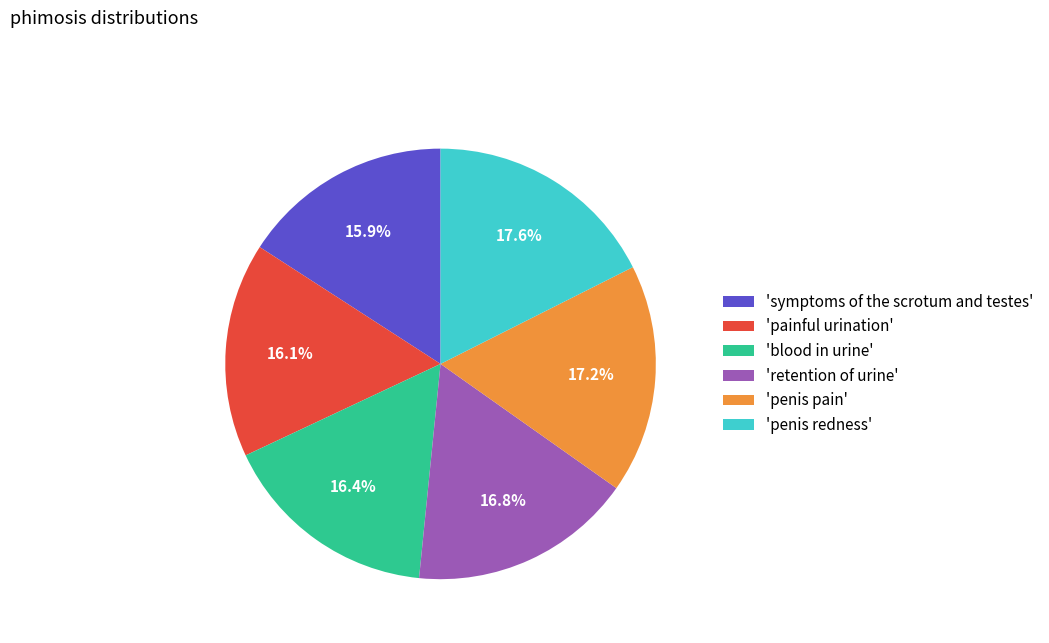

What is the ratio of the value at 'blood in urine' to the value at 'retention of urine'?

1.0